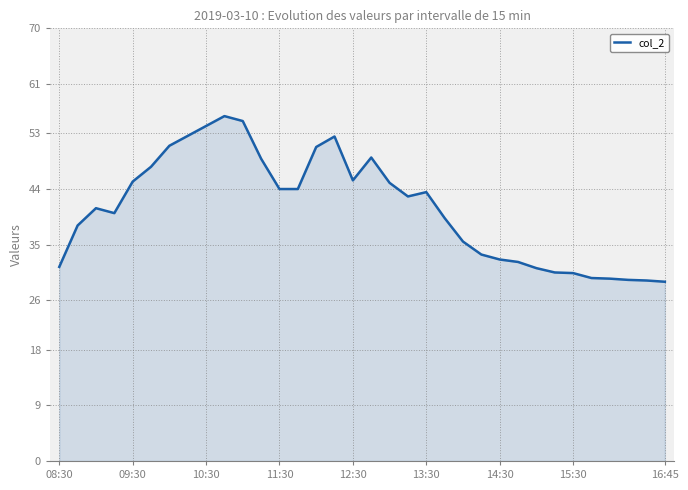

What is the greatest value displayed?

55.8